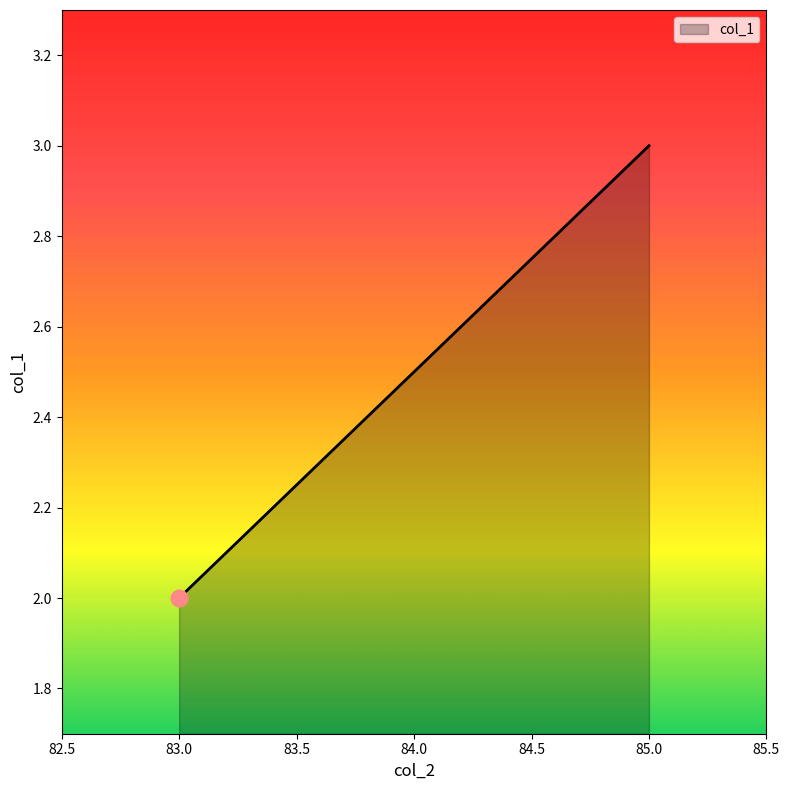

What is the average value?

2.5